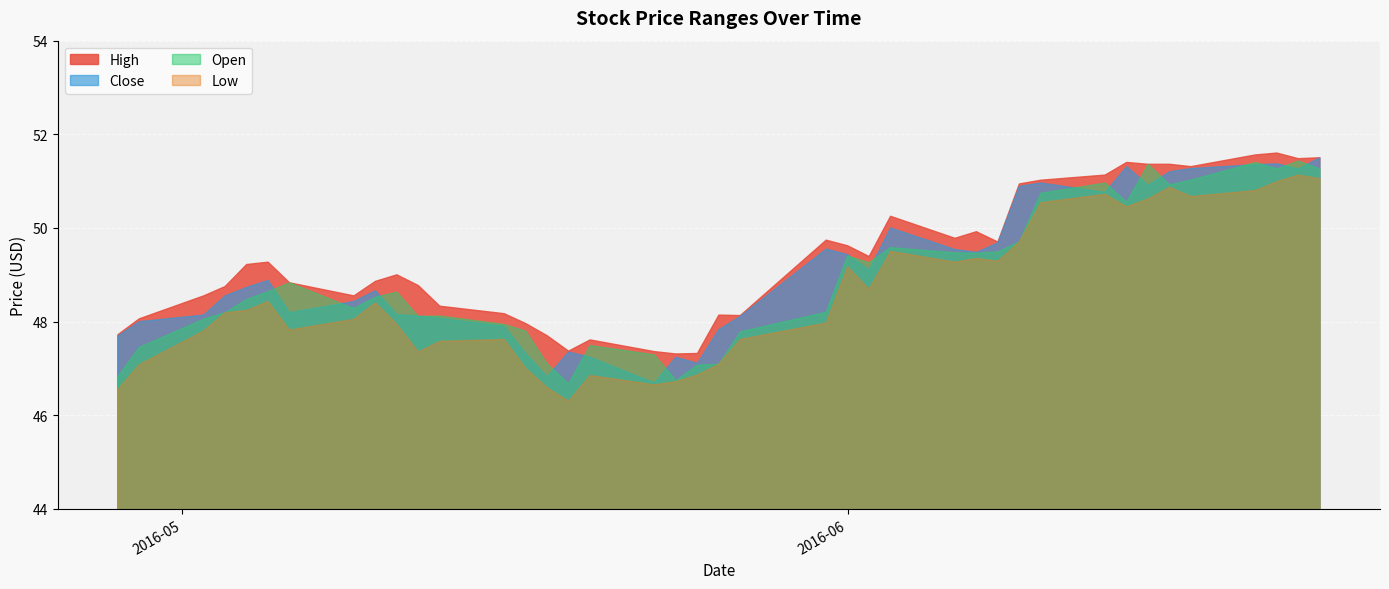

What is the average value of the Close series?

49.1